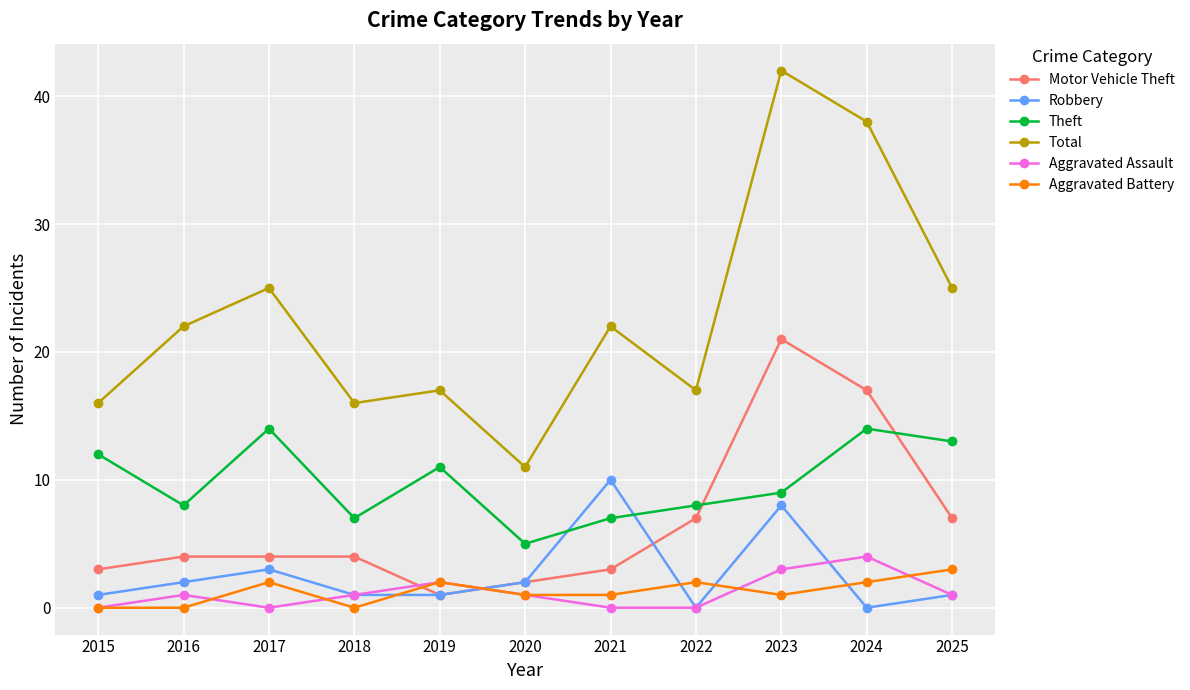

Reading right to left, transcribe all the data shown in this chart.

Motor Vehicle Theft: 2025=7	2024=17	2023=21	2022=7	2021=3	2020=2	2019=1	2018=4	2017=4	2016=4	2015=3
Robbery: 2025=1	2024=0	2023=8	2022=0	2021=10	2020=2	2019=1	2018=1	2017=3	2016=2	2015=1
Theft: 2025=13	2024=14	2023=9	2022=8	2021=7	2020=5	2019=11	2018=7	2017=14	2016=8	2015=12
Total: 2025=25	2024=38	2023=42	2022=17	2021=22	2020=11	2019=17	2018=16	2017=25	2016=22	2015=16
Aggravated Assault: 2025=1	2024=4	2023=3	2022=0	2021=0	2020=1	2019=2	2018=1	2017=0	2016=1	2015=0
Aggravated Battery: 2025=3	2024=2	2023=1	2022=2	2021=1	2020=1	2019=2	2018=0	2017=2	2016=0	2015=0